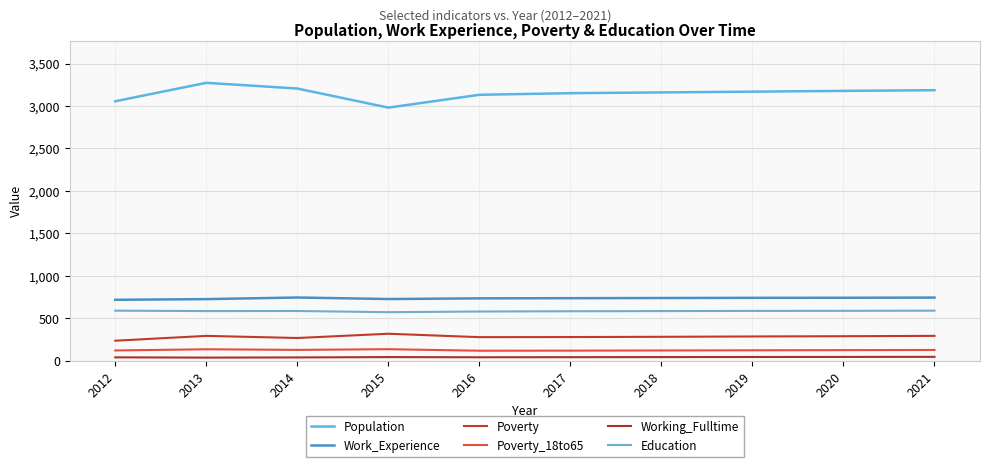

Which series has the largest range (max minus min)?

Population